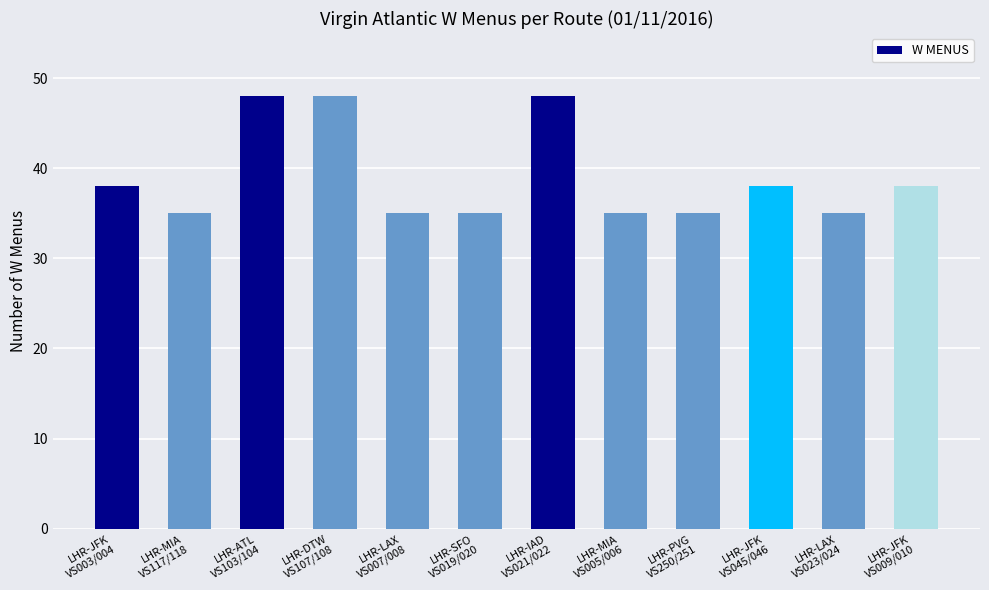

What is the difference between the maximum and minimum values?

13